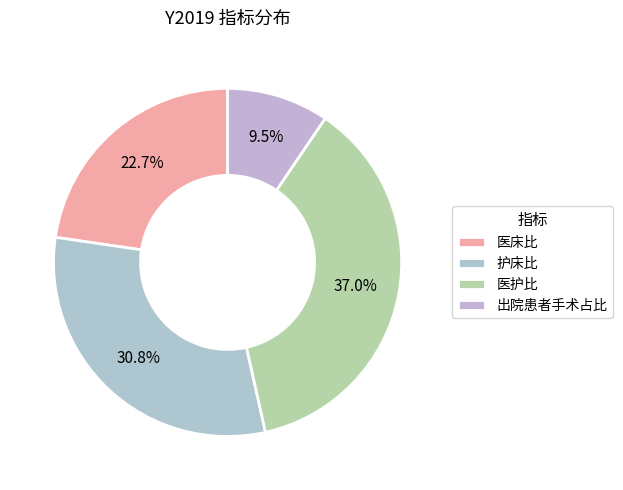

True or false: 护床比 accounts for 31% of the total.

True